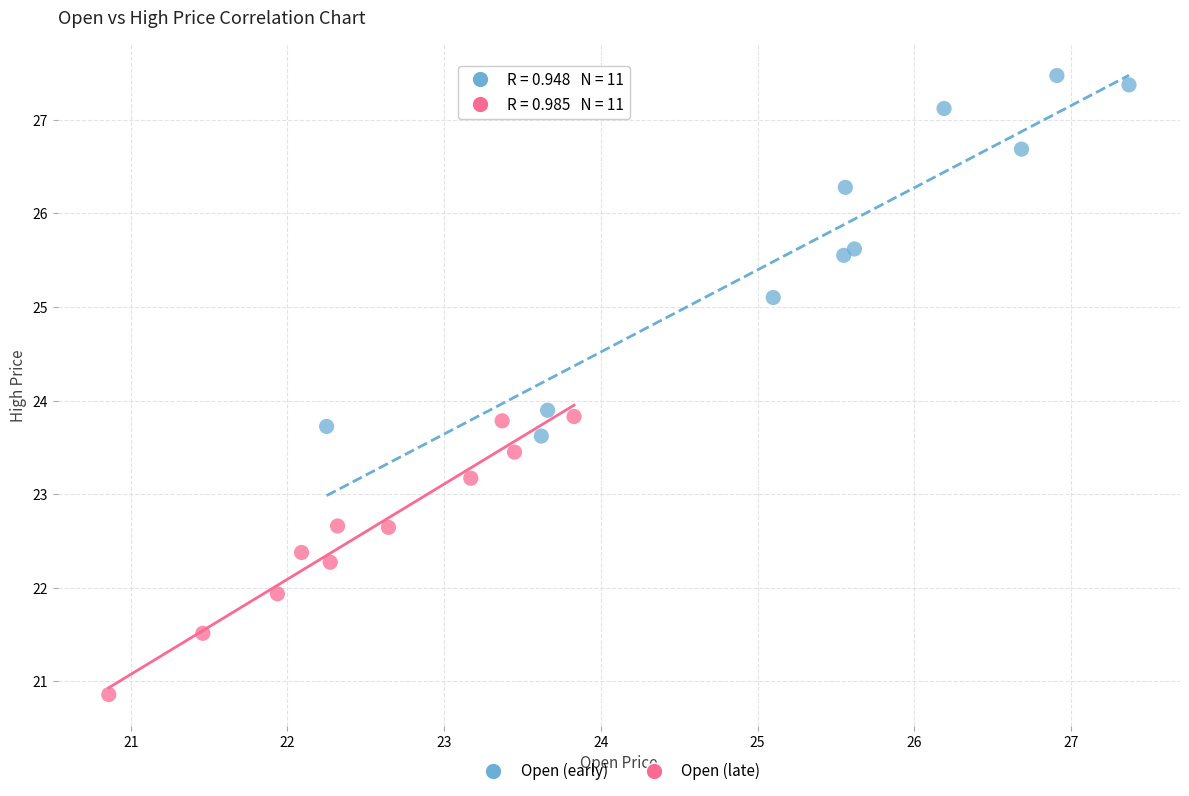

Which series contains the lowest Y value?

Open (late)